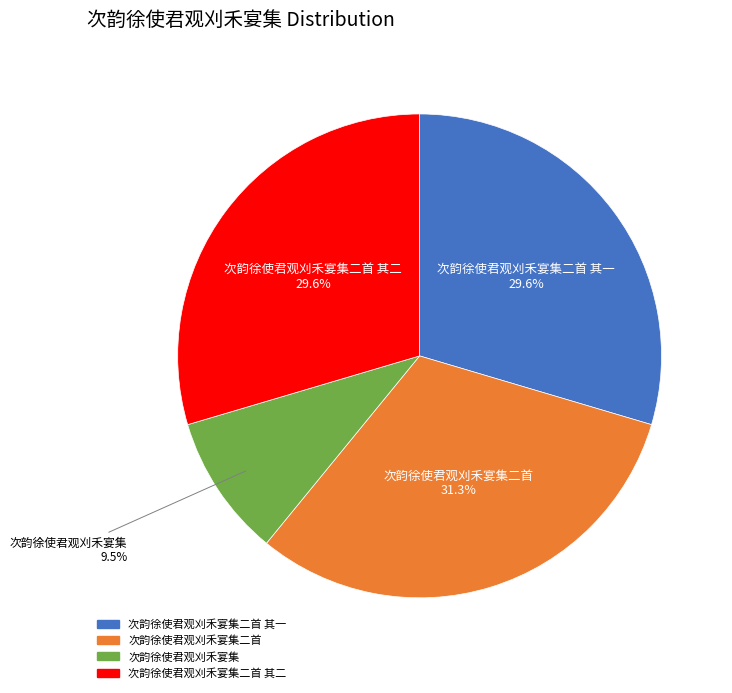

Does any single category account for the majority?

No